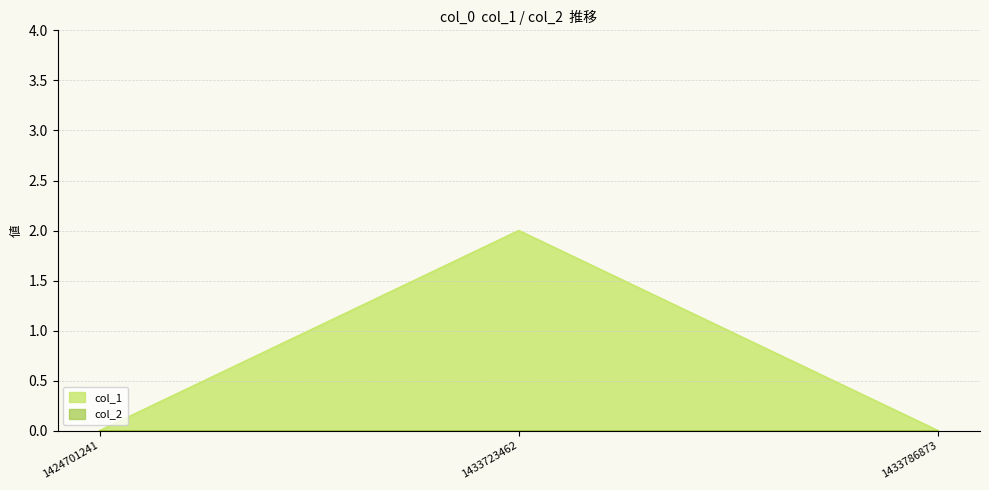

Count the values in the range 0 to 2.

3